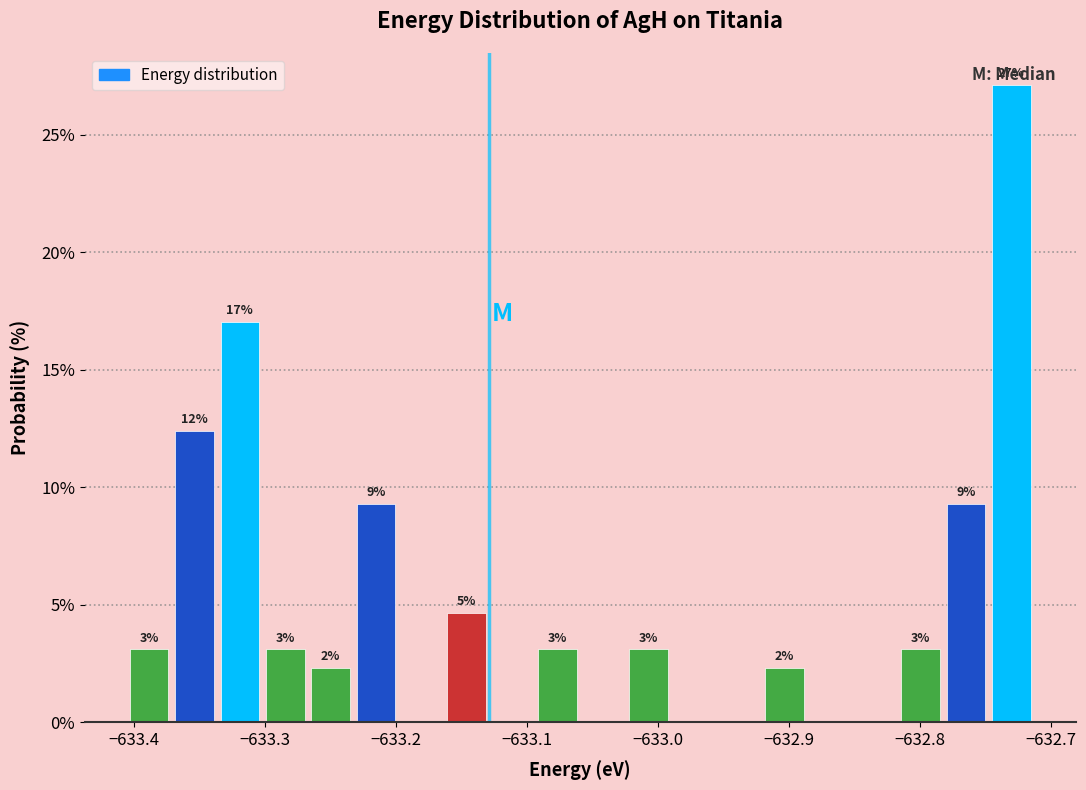

Read against the x-axis, roughly where is the centre of the tallest bar?

-632.73